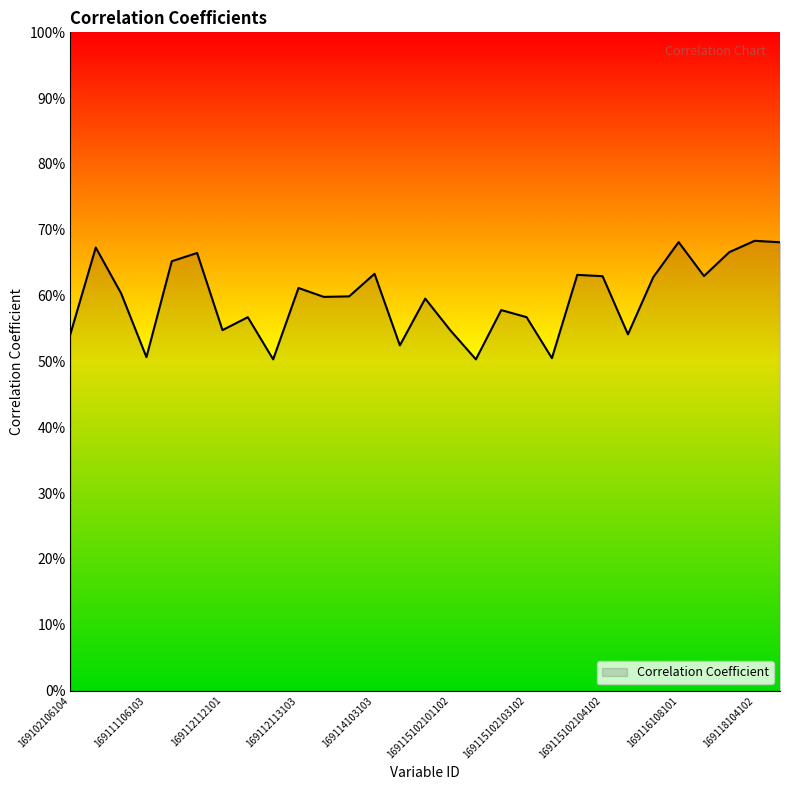

What is the sum of all values?

17.3